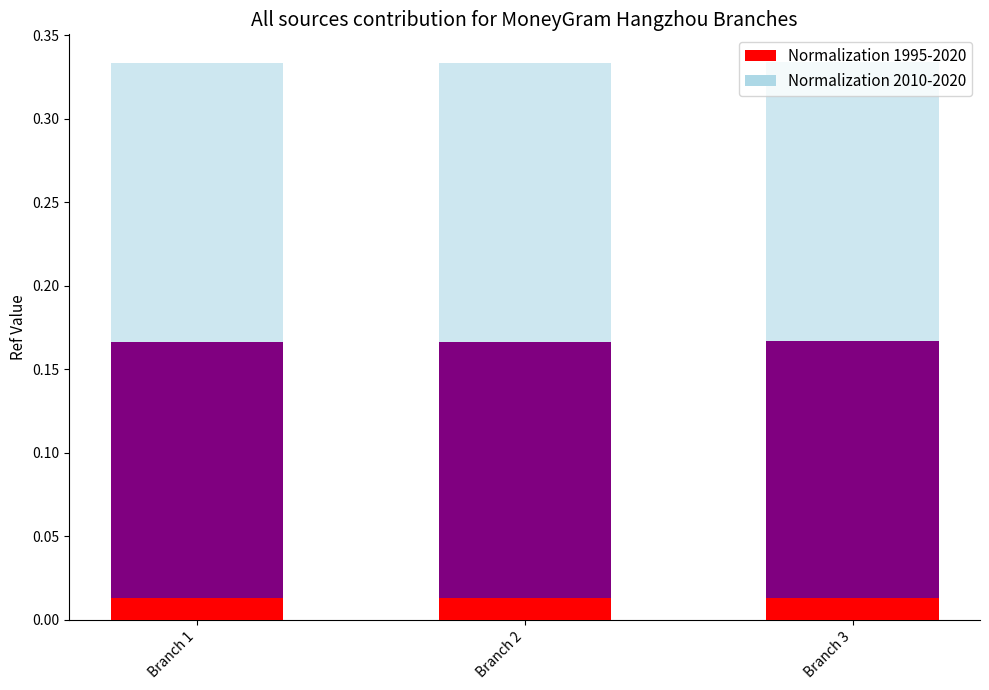

How many groups of bars are there?

3